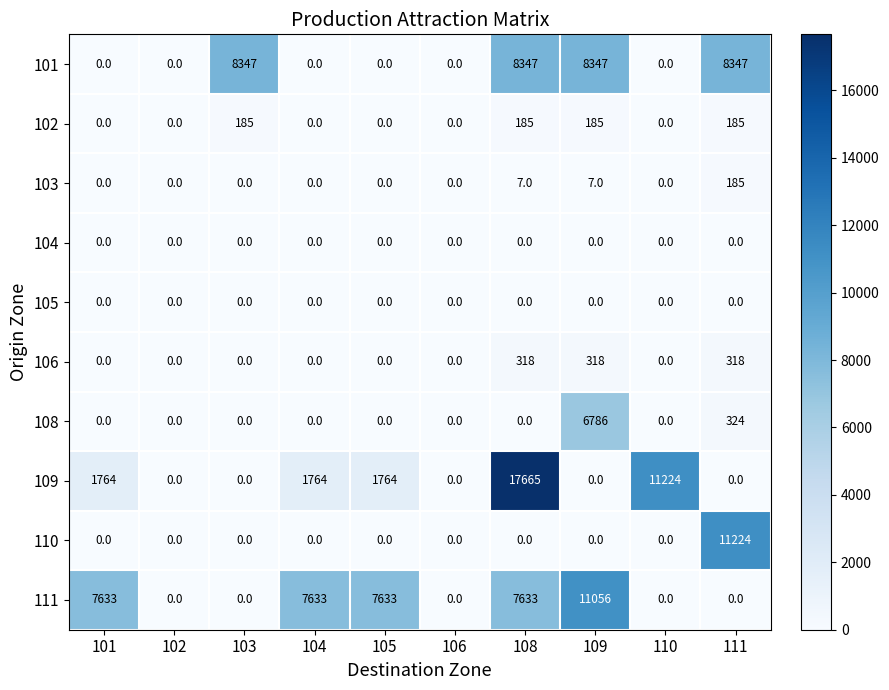

What is the spread (max minus min) of values at 110?

11224